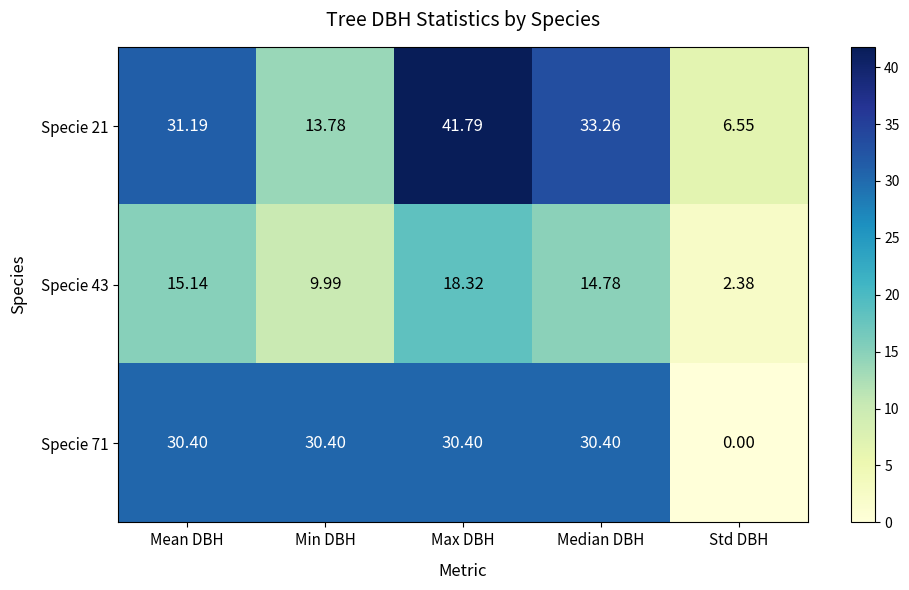

Which series has the largest total across all categories?

Specie 21